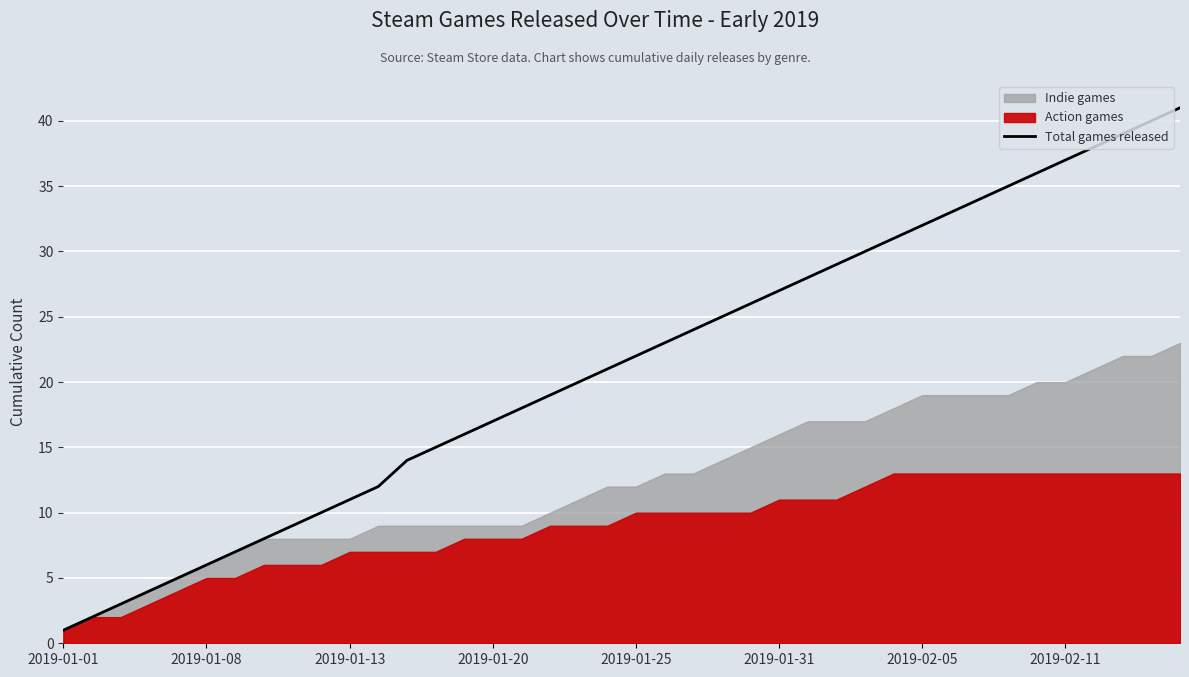

What is the maximum value for Total games released?

41